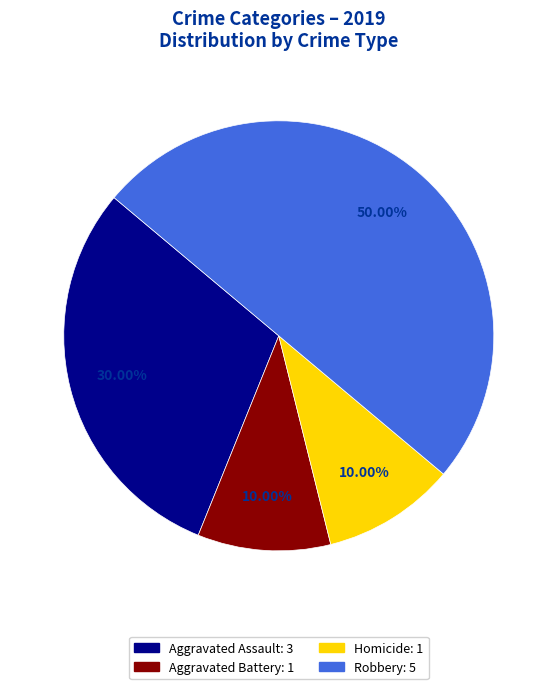

How many segments does this pie chart have?

4